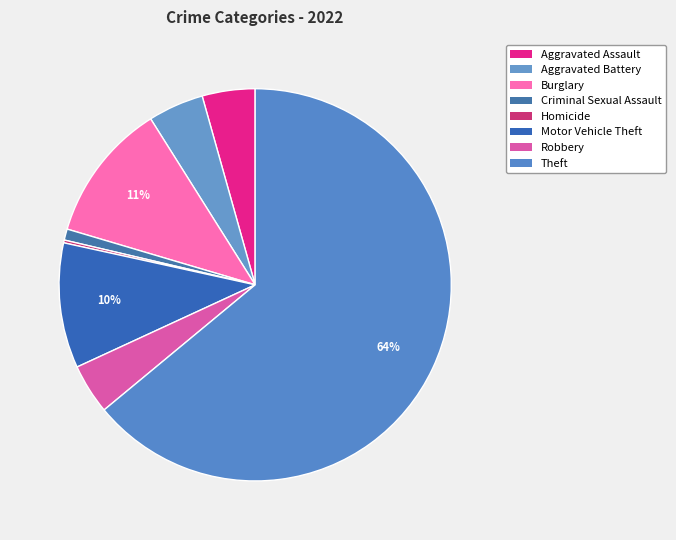

How many slices are in this pie chart?

8